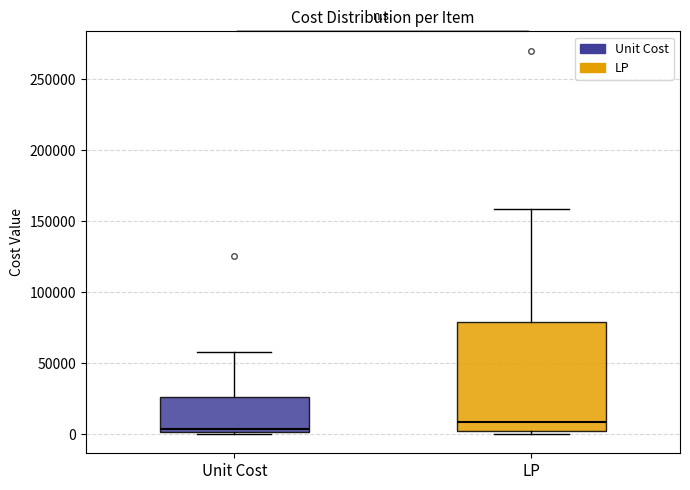

Comparing the boxes themselves (not the whiskers), which one is the tallest?

LP